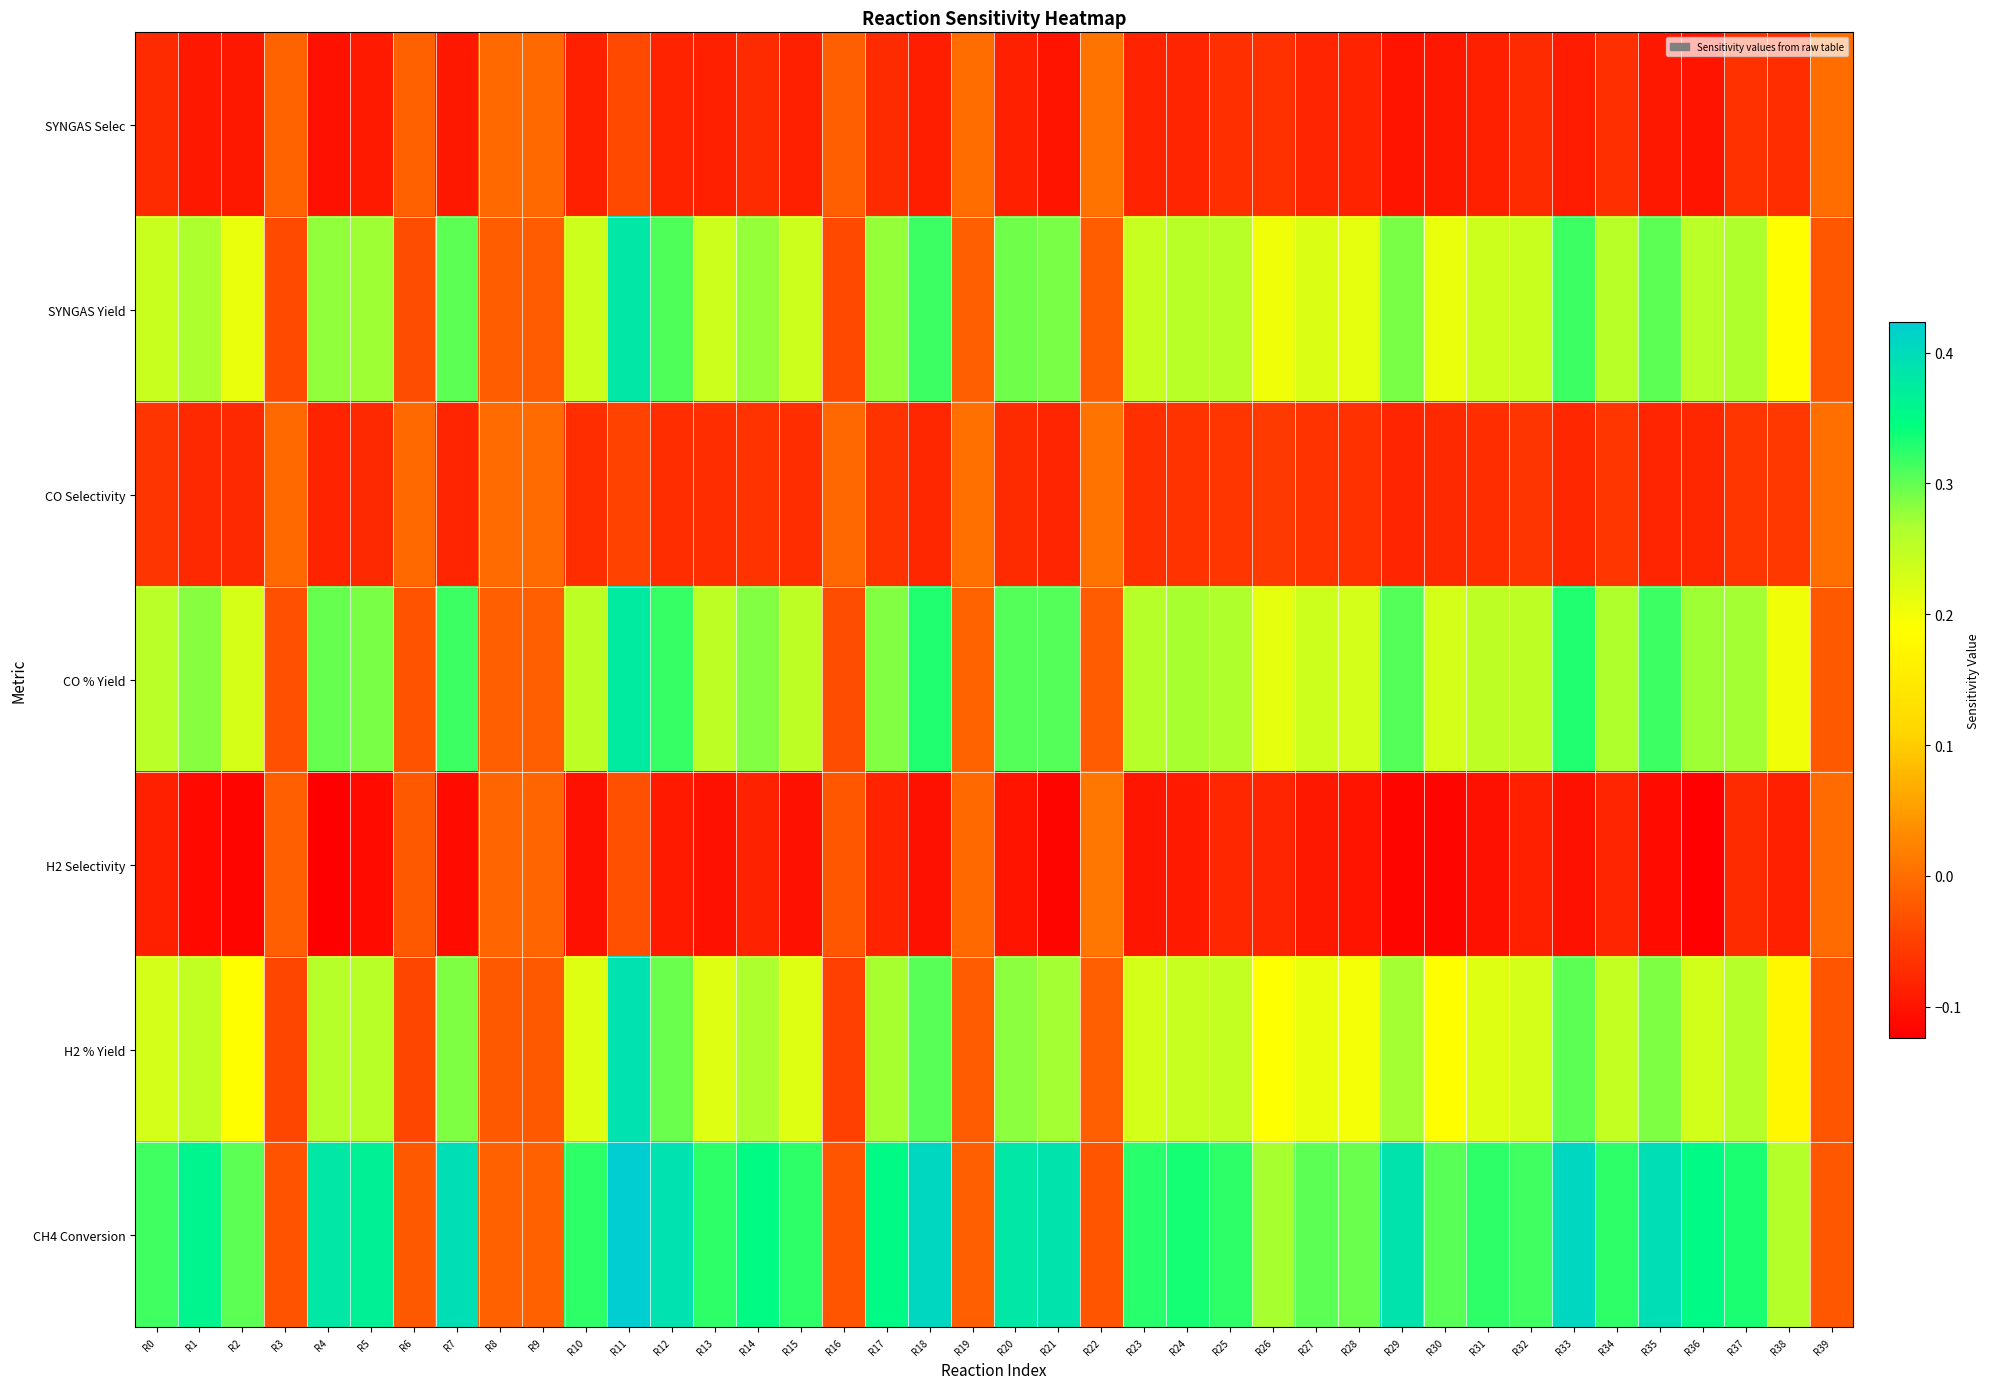

At how many categories does at least one series exceed 0?

35